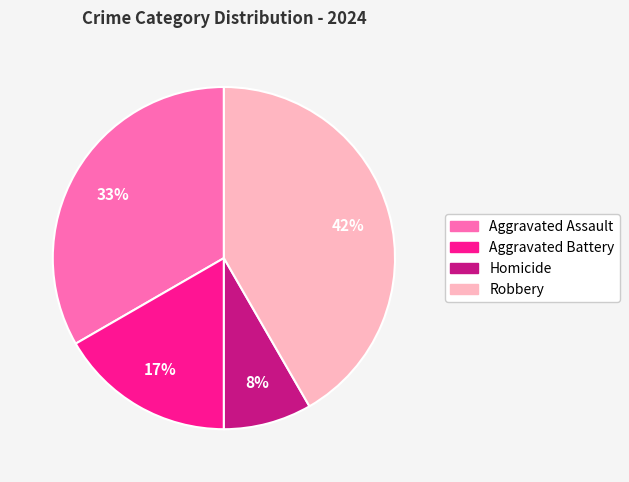

Count the number of slices in the pie.

4